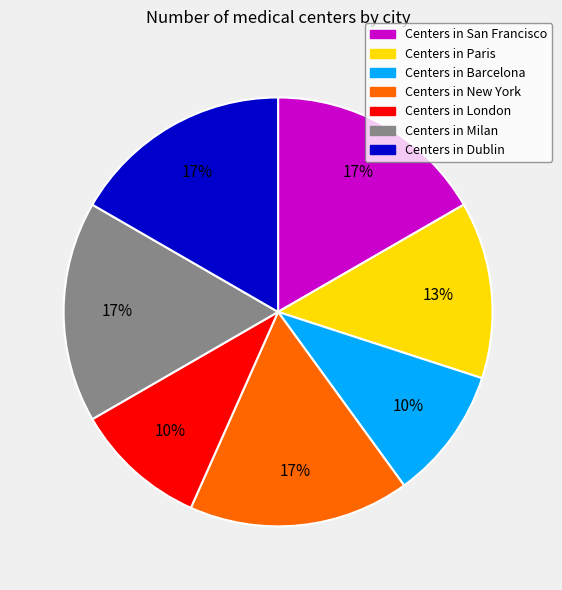

To the nearest percent, what is the difference between the Centers in London and Centers in Milan slice percentages?

7%